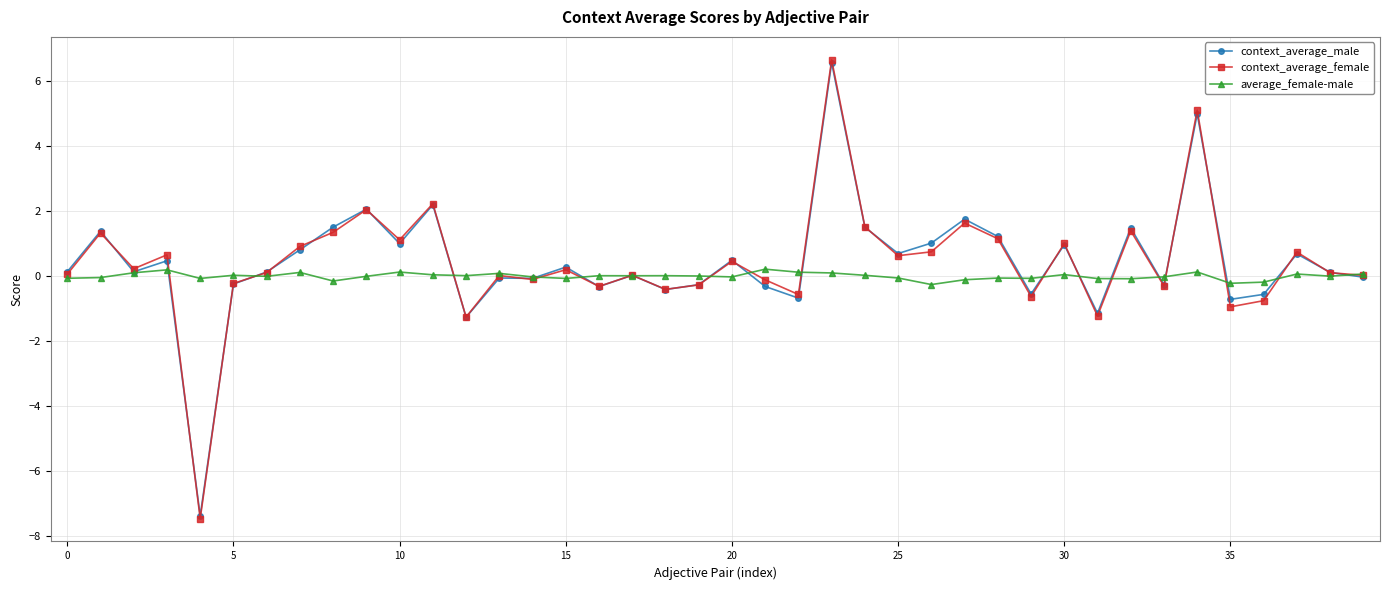

True or false: context_average_male has more than 2 interior local peaks.

True